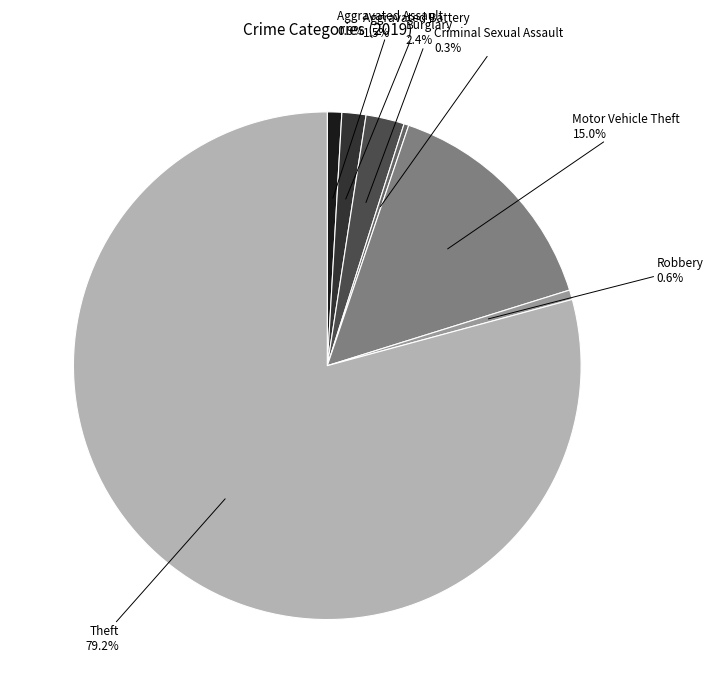

Is there any slice that represents more than half of the pie?

Yes